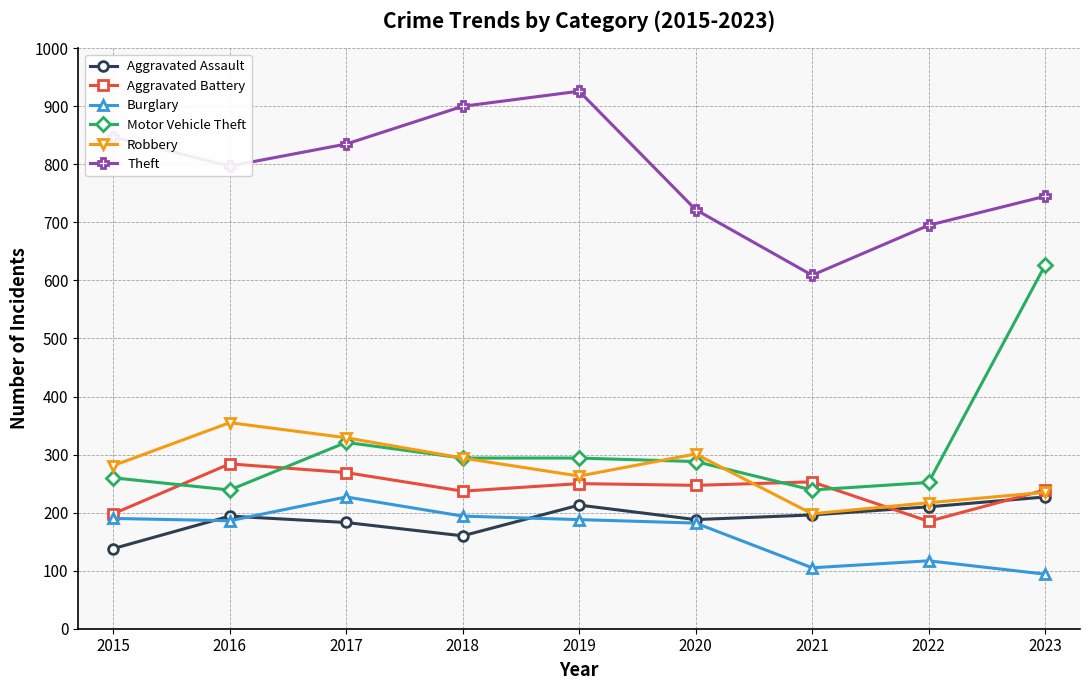

What is the greatest value displayed?

926